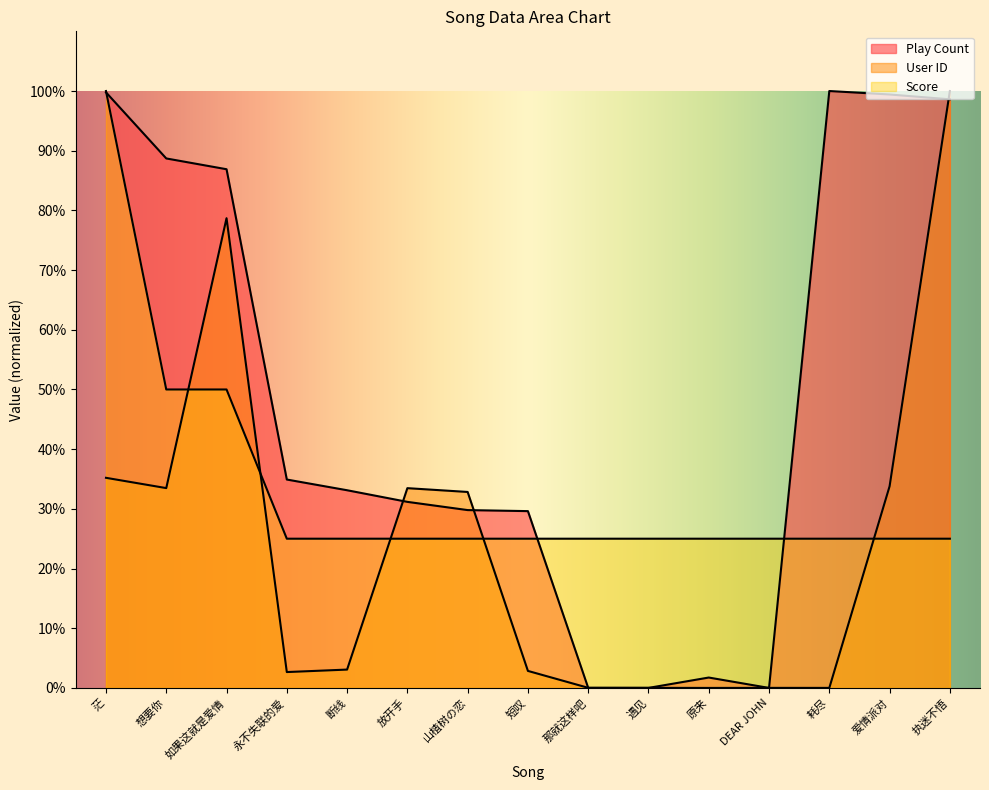

Reading left to right, extract all data points from this chart.

Play Count: 茫=99.8	想要你=88.7	如果这就是爱情=86.9	永不失联的爱=34.9	断线=33.1	放开手=31.2	山楂树の恋=29.8	短叹=29.6	那就这样吧=0.0	遇见=0.0	原来=1.7	DEAR JOHN=0.0	耗尽=100.0	爱情派对=99.4	执迷不悟=98.6
User ID: 茫=35.2	想要你=33.5	如果这就是爱情=78.7	永不失联的爱=2.7	断线=3.1	放开手=33.5	山楂树の恋=32.8	短叹=2.9	那就这样吧=0.0	遇见=0.0	原来=0.0	DEAR JOHN=0.0	耗尽=0.0	爱情派对=33.8	执迷不悟=100.0
Score: 茫=100.0	想要你=50.0	如果这就是爱情=50.0	永不失联的爱=25.0	断线=25.0	放开手=25.0	山楂树の恋=25.0	短叹=25.0	那就这样吧=25.0	遇见=25.0	原来=25.0	DEAR JOHN=25.0	耗尽=25.0	爱情派对=25.0	执迷不悟=25.0